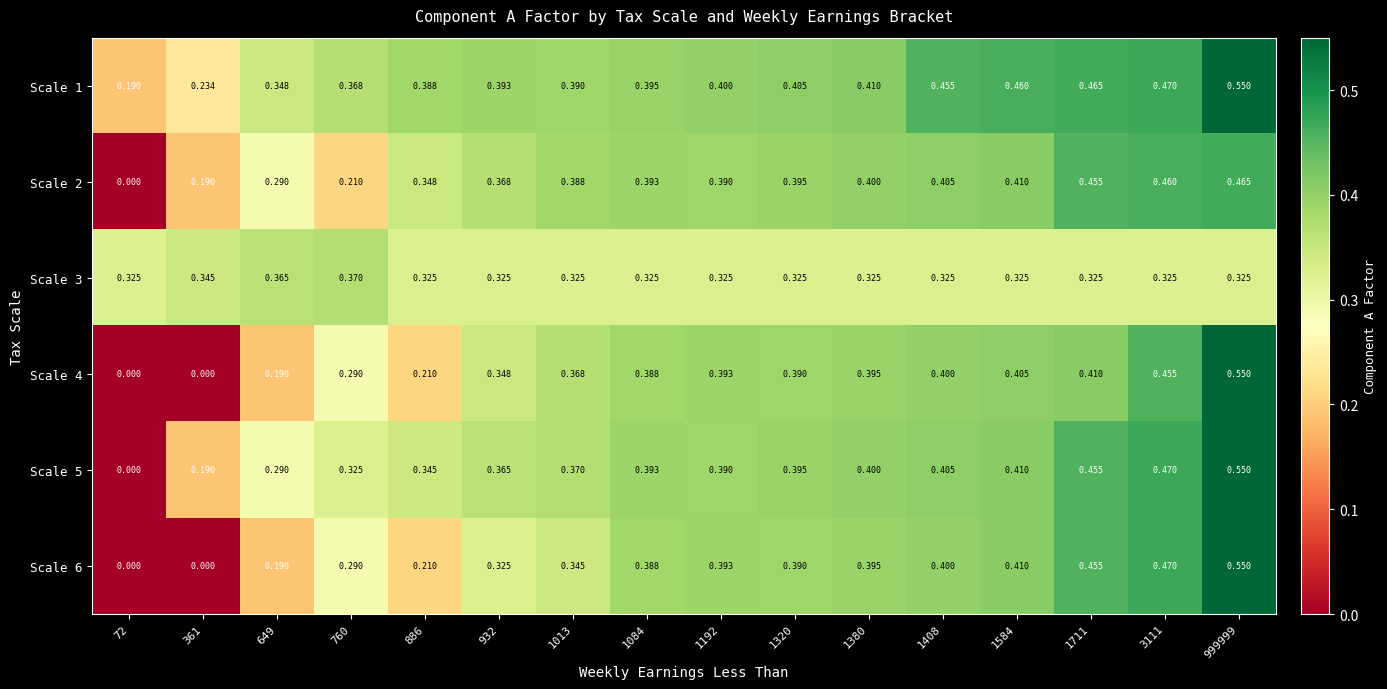

Rank the series by their maximum value, from highest to lowest.

Scale 1, Scale 4, Scale 5, Scale 6, Scale 2, Scale 3